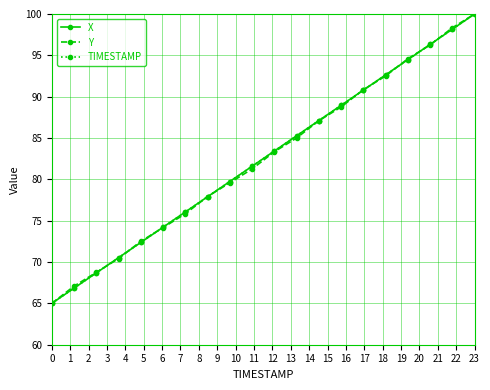

What is the value of the TIMESTAMP point at the 20th from the left?

100.0